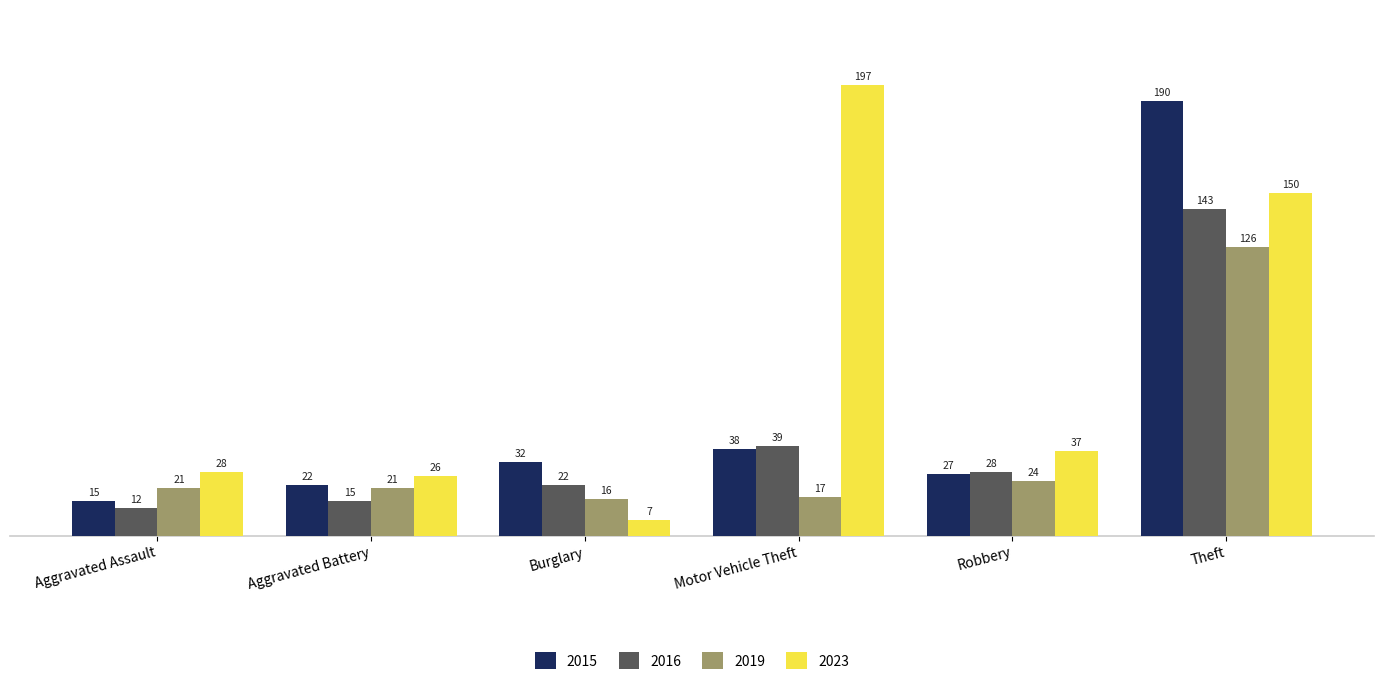

Where does the 2016 series first go above 28?

Motor Vehicle Theft